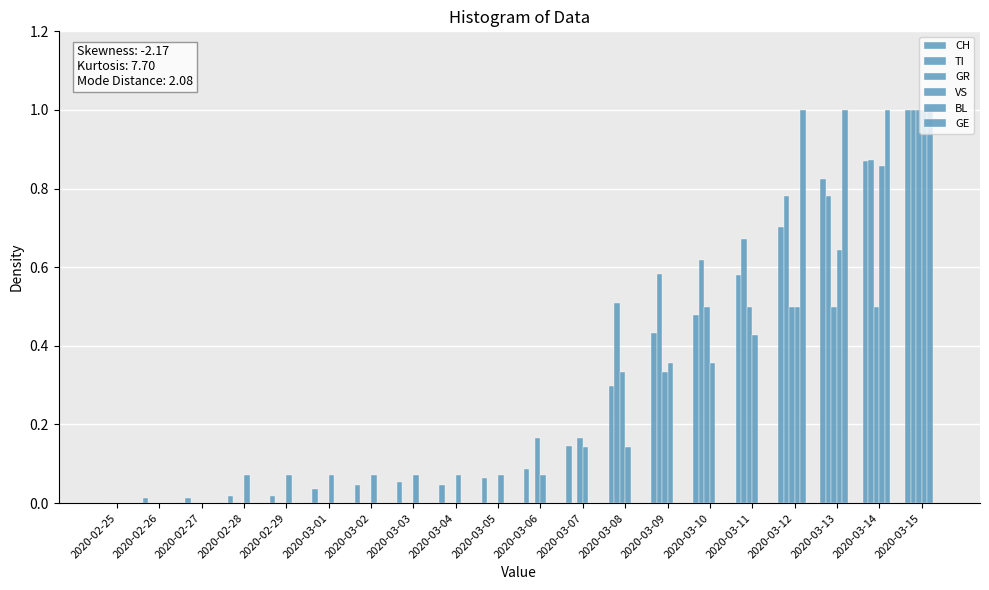

The value of CH at 2020-03-01 is 0.0. True or false?

True